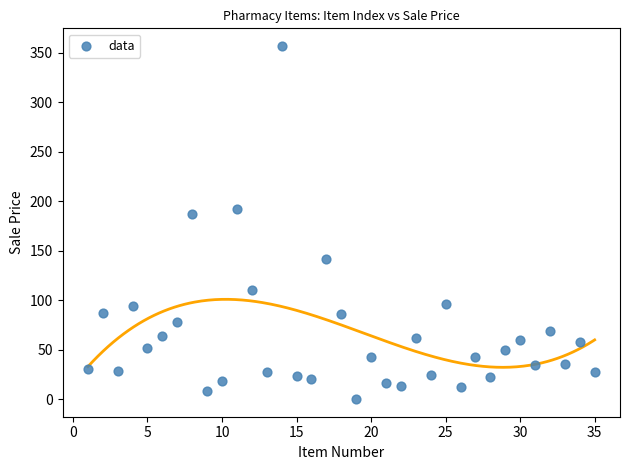

What is the range of Y values (max minus min)?

357.0